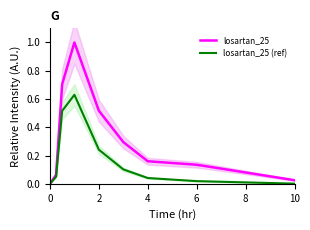

What is the sum of all losartan_25 (ref) values?

1.6